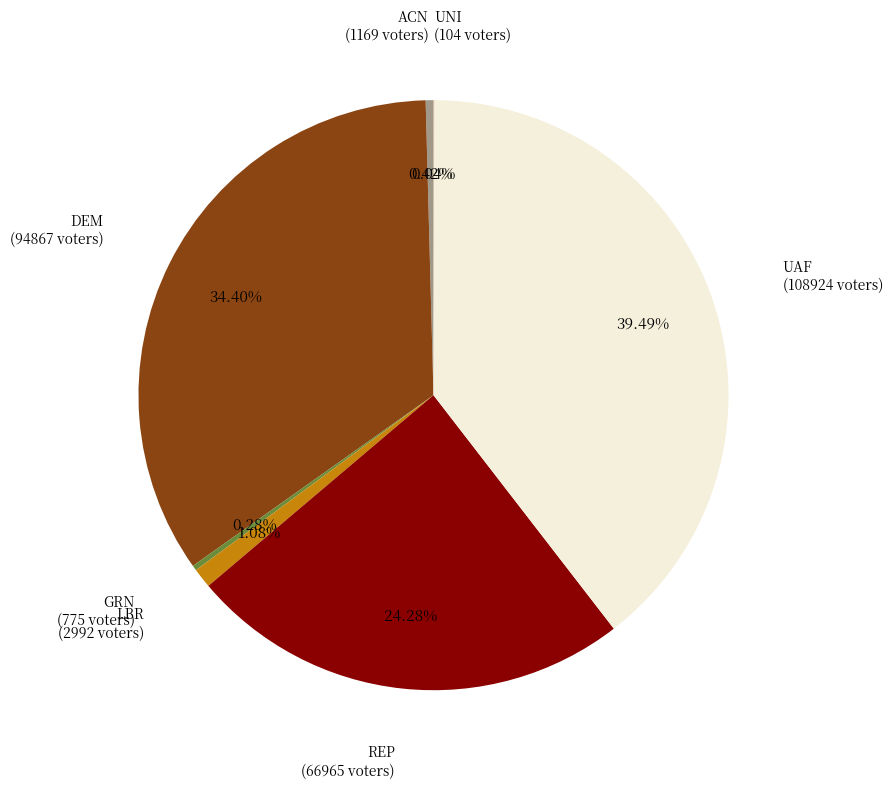

Which slice is the largest?

UAF